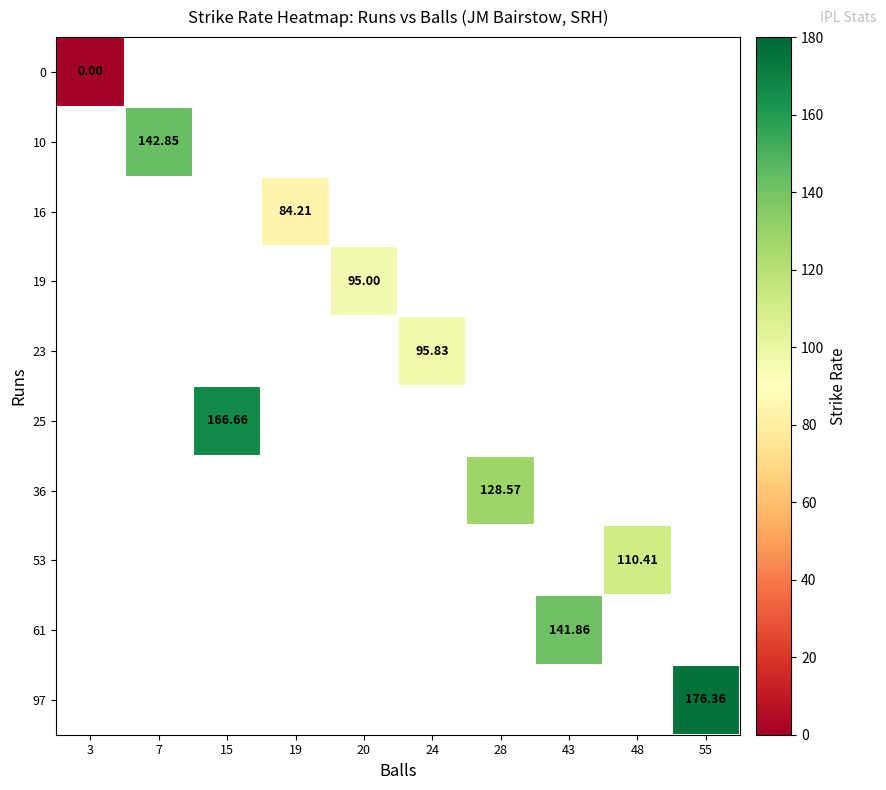

Which category has the lowest value across all series?

3